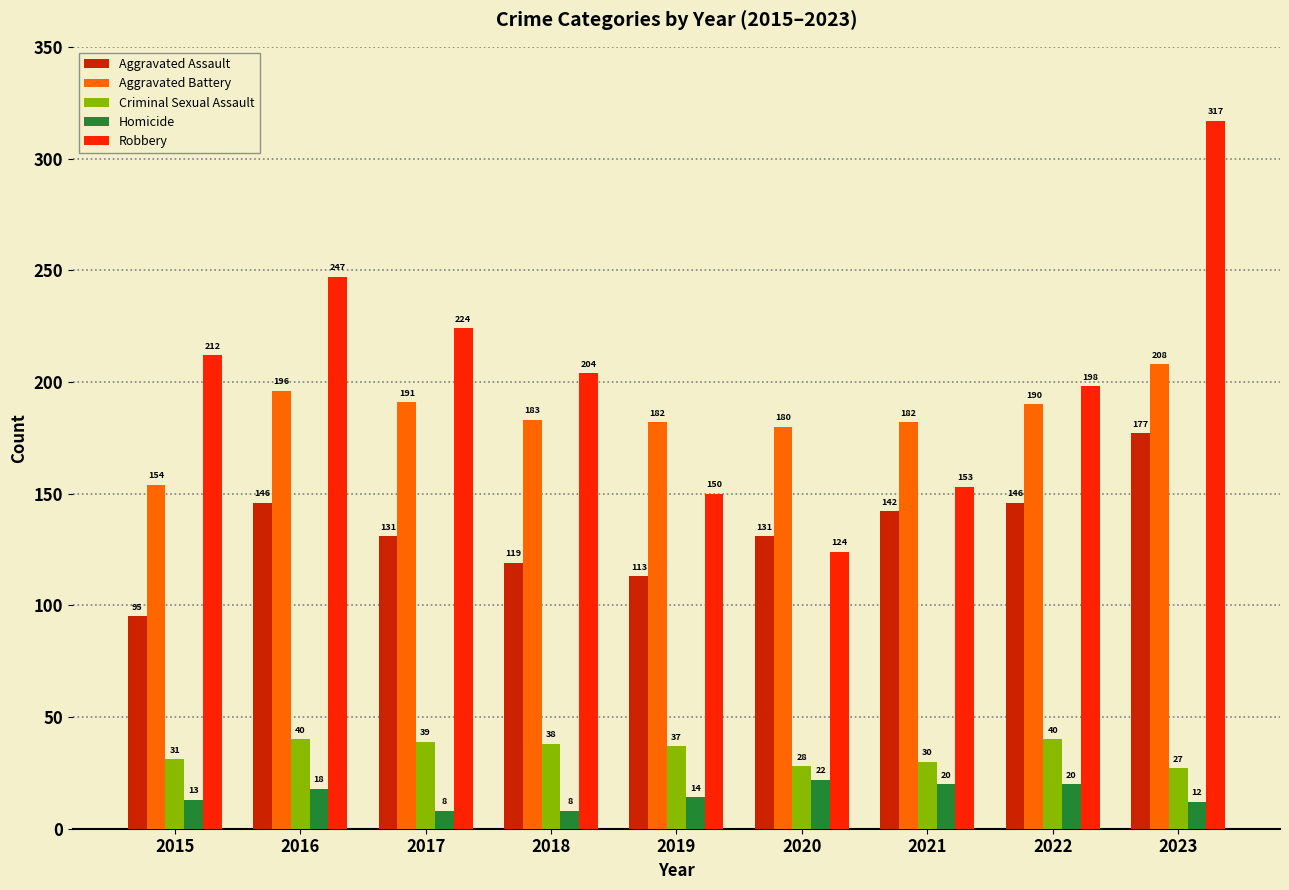

What is the approximate value of Criminal Sexual Assault at 2018, to the nearest 10?

40